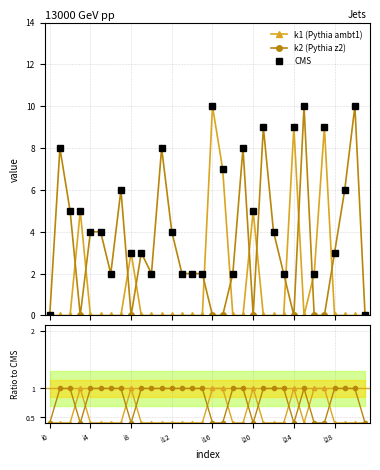

Is the value of k2 at i9 greater than the value of k1 at i24?

No